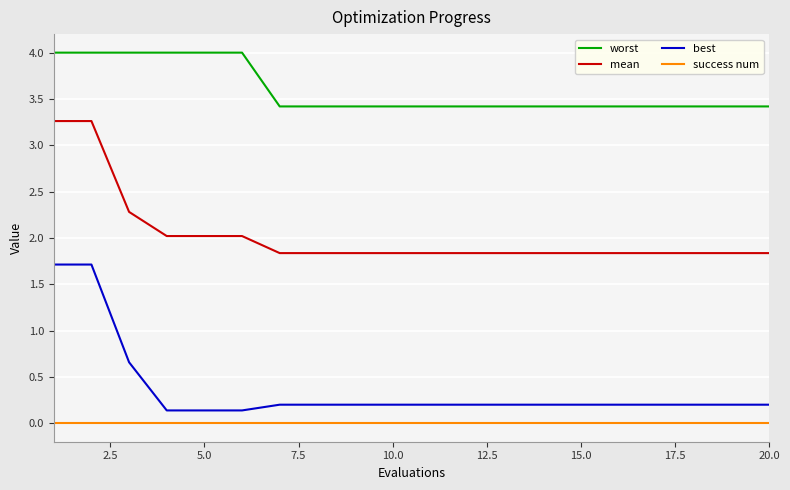

What is the greatest value displayed?

4.0